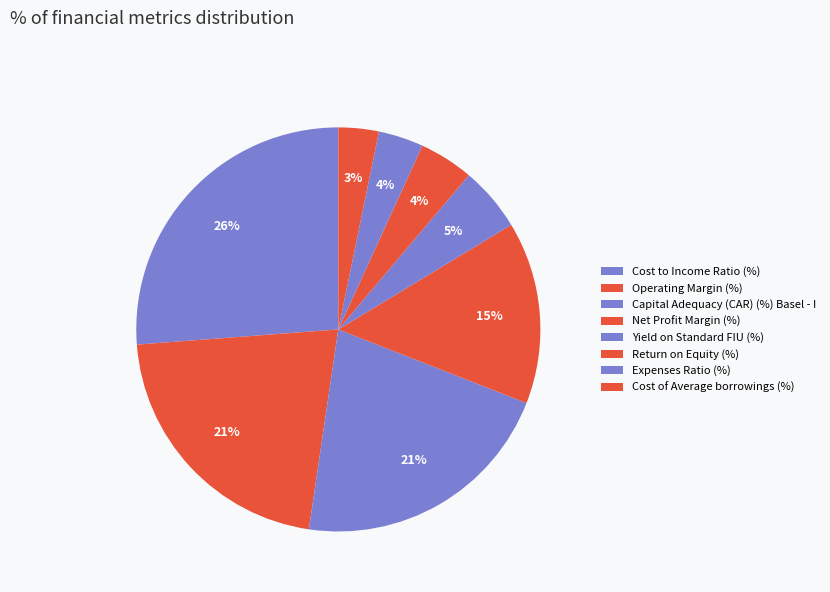

How many slices are in this pie chart?

8